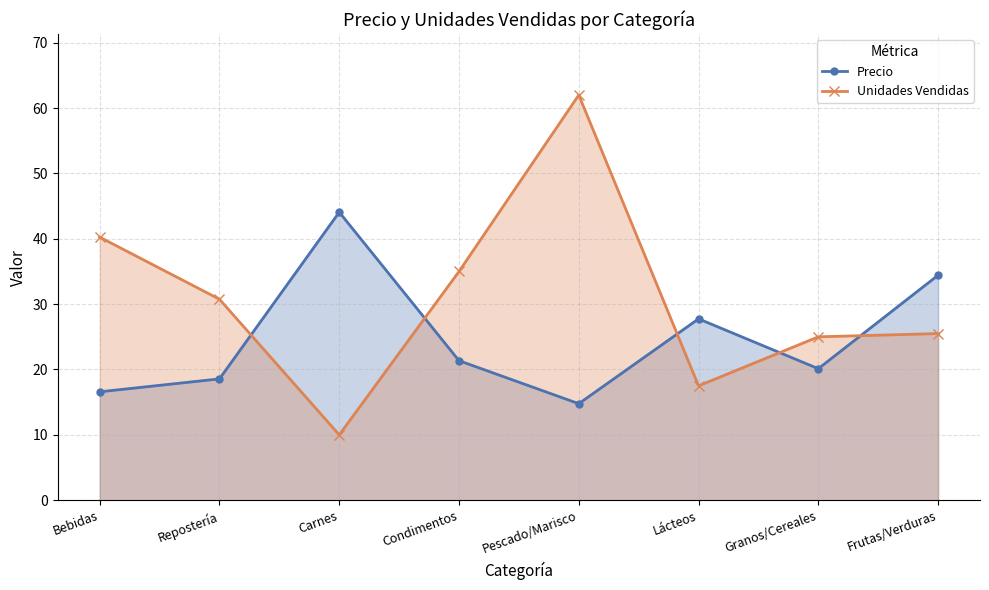

How many values in the Unidades Vendidas series exceed 30?

4